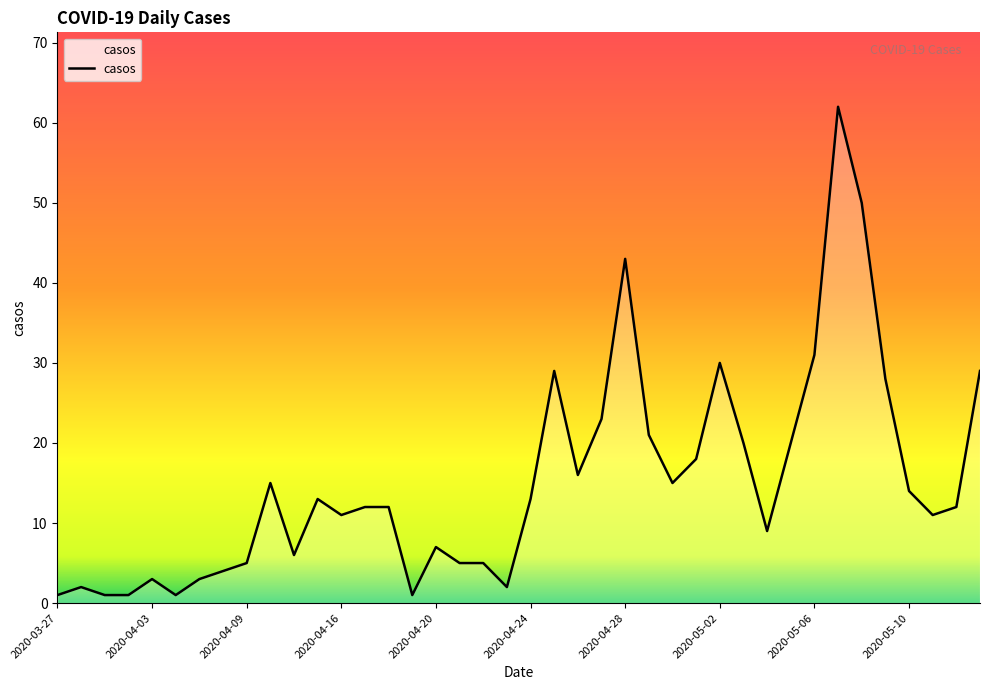

What is the maximum value shown in the chart?

62